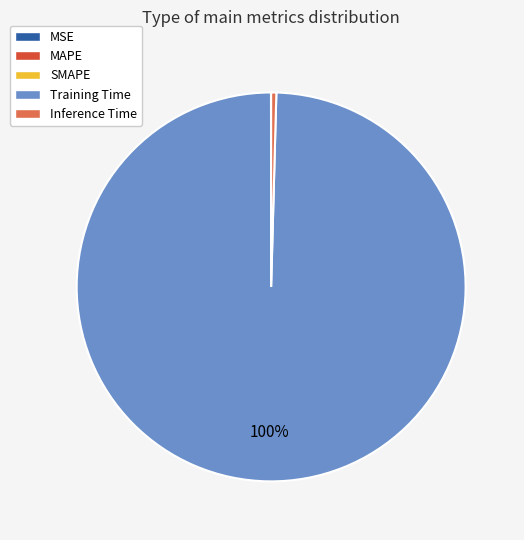

Which category has the biggest portion of the pie?

Training Time